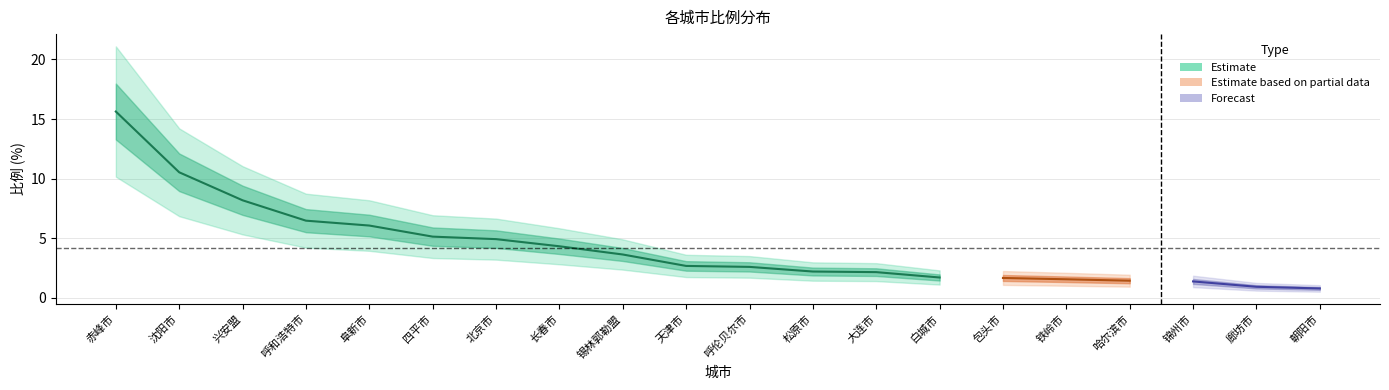

Reading left to right, what are all the values shown in this chart?

赤峰市=15.6	沈阳市=10.5	兴安盟=8.2	呼和浩特市=6.5	阜新市=6.1	四平市=5.1	北京市=4.9	长春市=4.3	锡林郭勒盟=3.6	天津市=2.7	呼伦贝尔市=2.6	松原市=2.2	大连市=2.1	白城市=1.7	包头市=1.7	铁岭市=1.6	哈尔滨市=1.4	锦州市=1.4	廊坊市=0.9	朝阳市=0.8